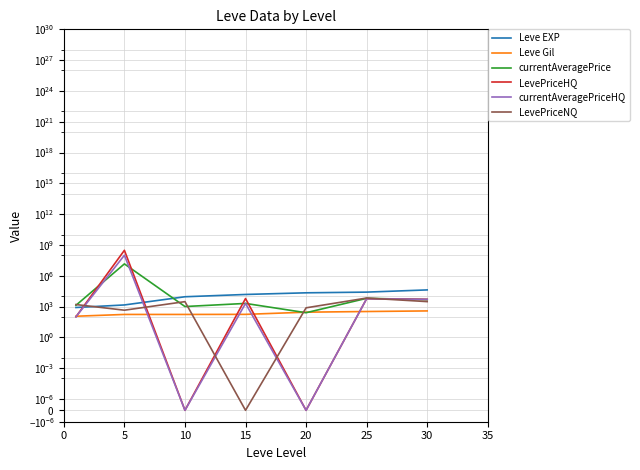

Which series changed the most between 15 and 25?

Leve EXP